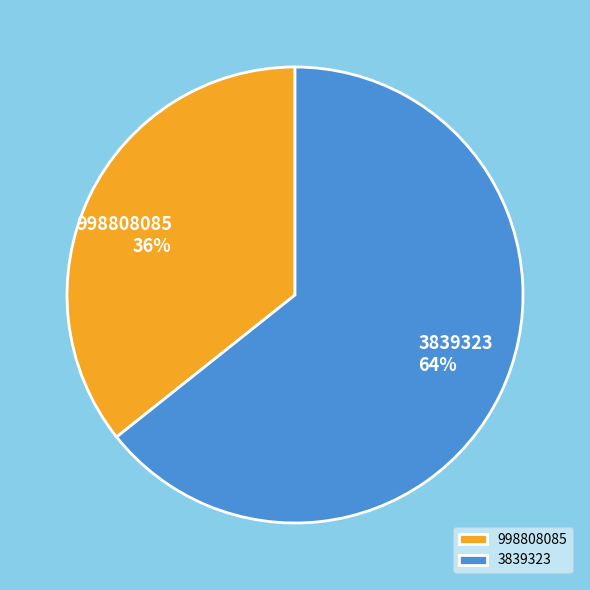

Is 998808085 the majority of the pie?

No